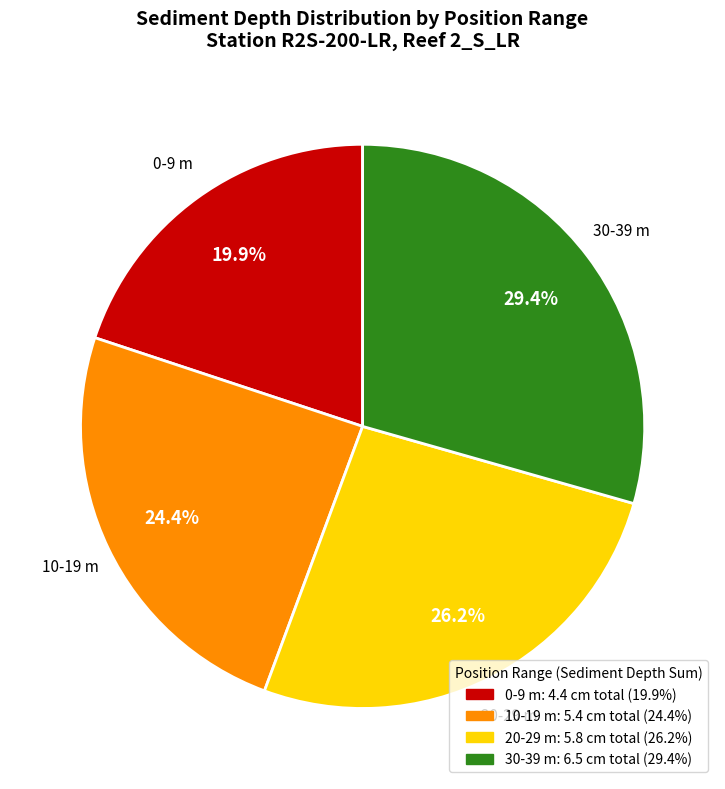

Is there a majority slice in this chart?

No